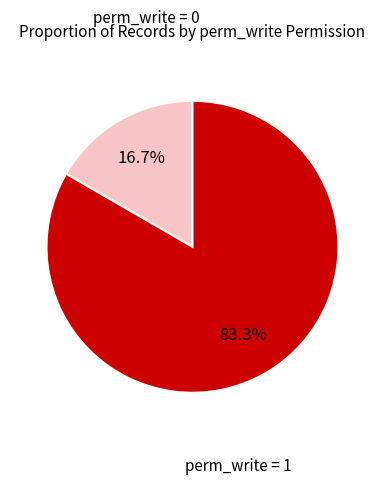

Rank the categories by value from lowest to highest.

perm_write = 0, perm_write = 1